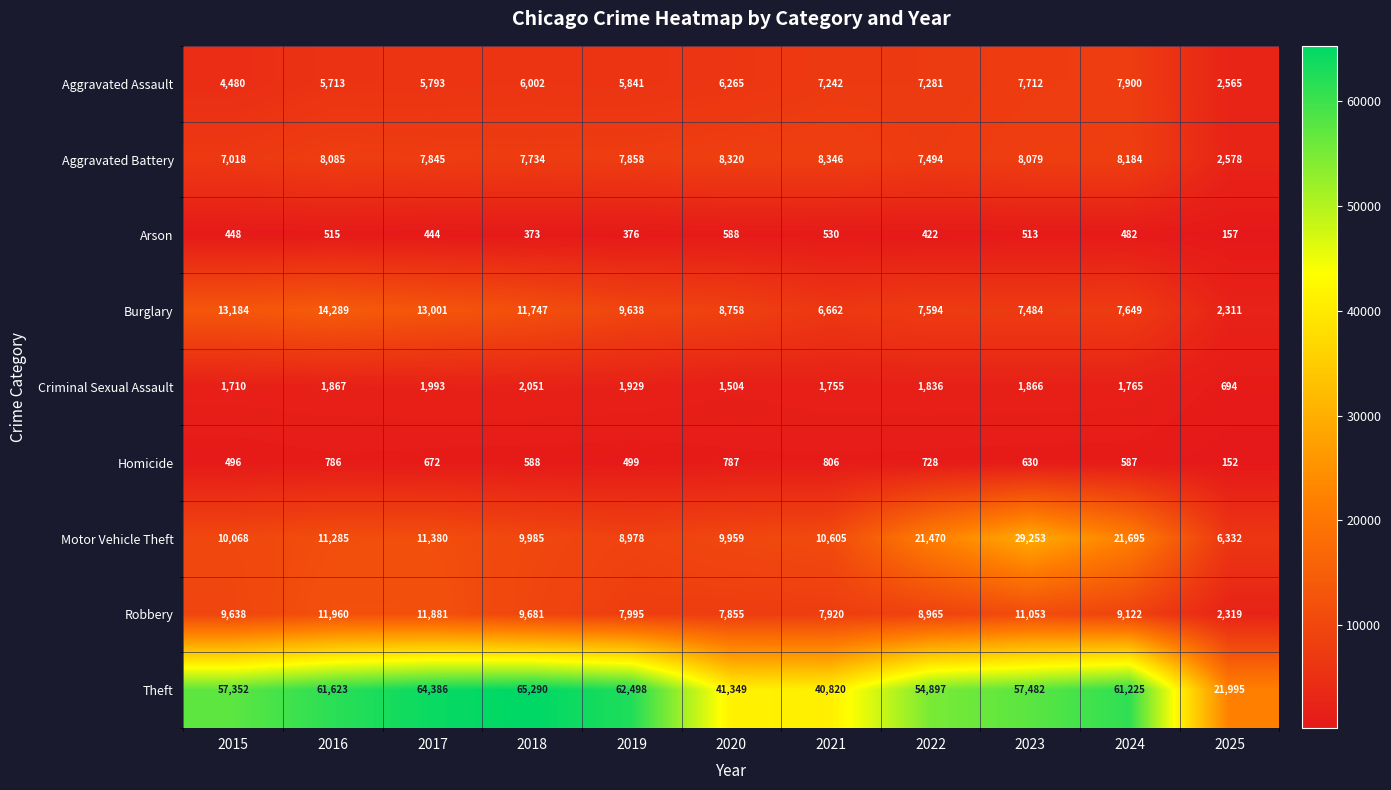

Rank the categories by Burglary value from highest to lowest.

2016, 2015, 2017, 2018, 2019, 2020, 2024, 2022, 2023, 2021, 2025